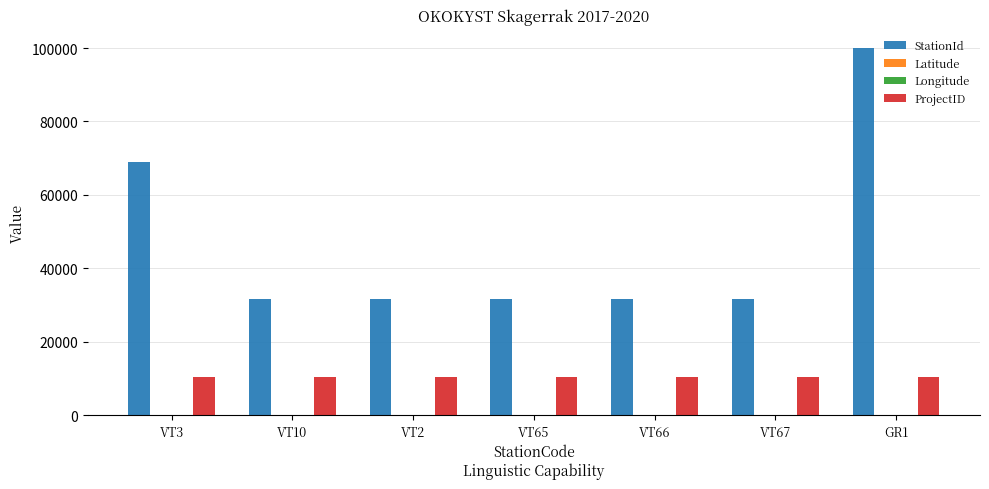

True or false: ProjectID has a value of 14976.1 at VT65.

False